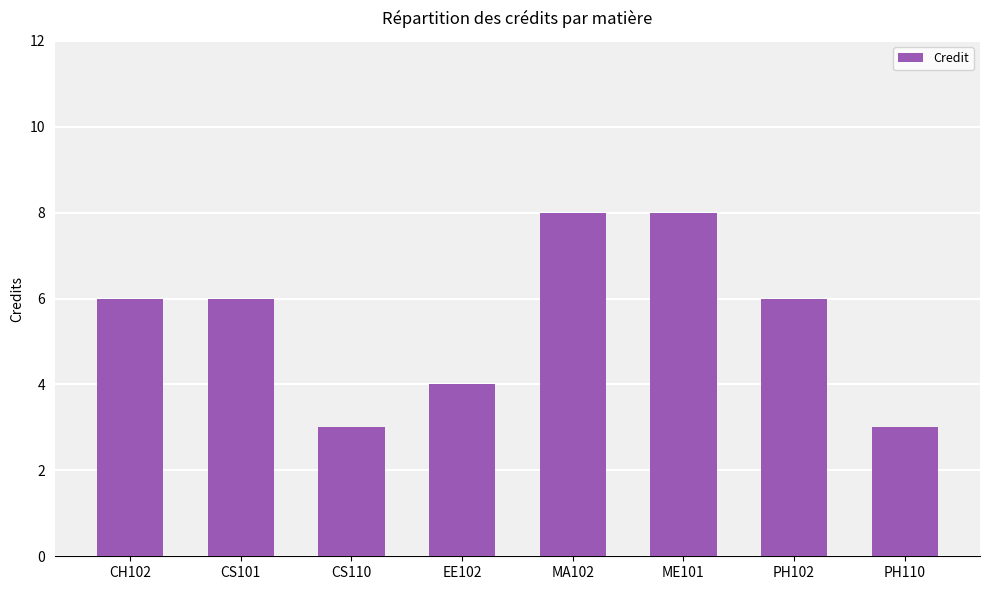

What is the smallest value displayed?

3